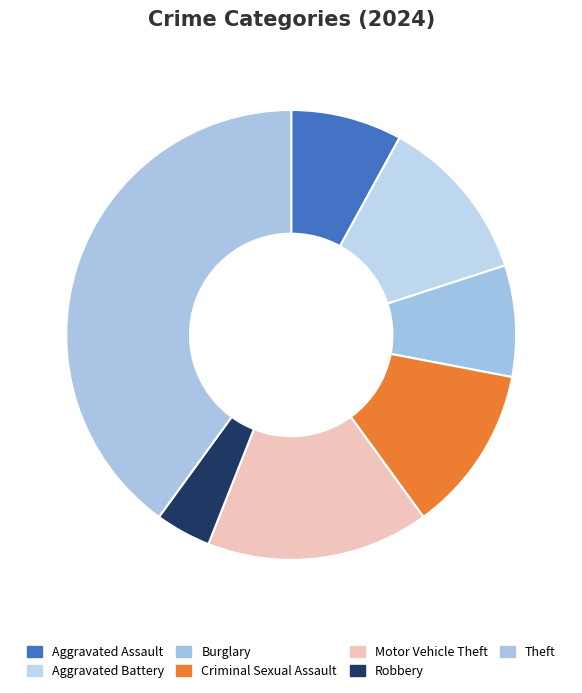

Does Robbery account for over 50% of the chart?

No